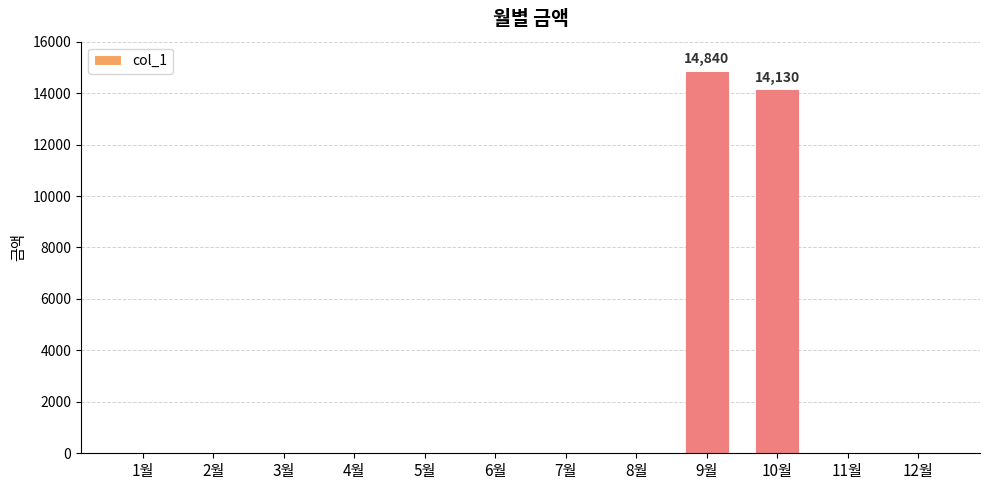

What is the greatest value displayed?

14840